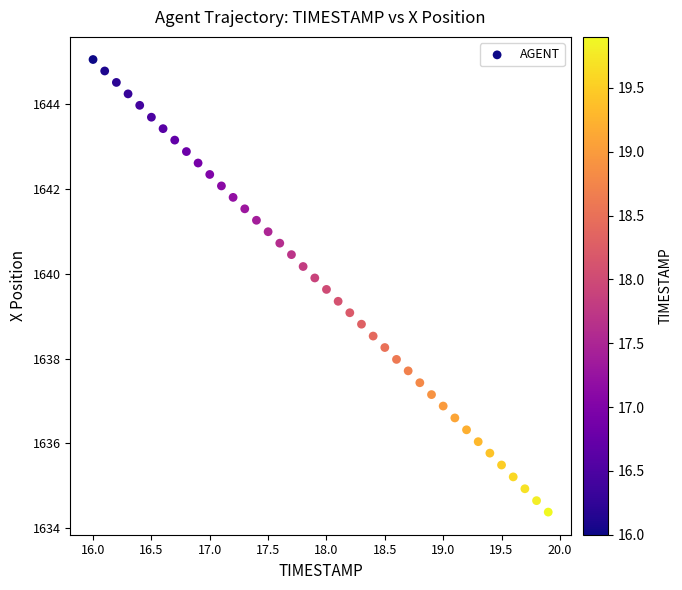

What is the range of X values (max minus min)?

3.9